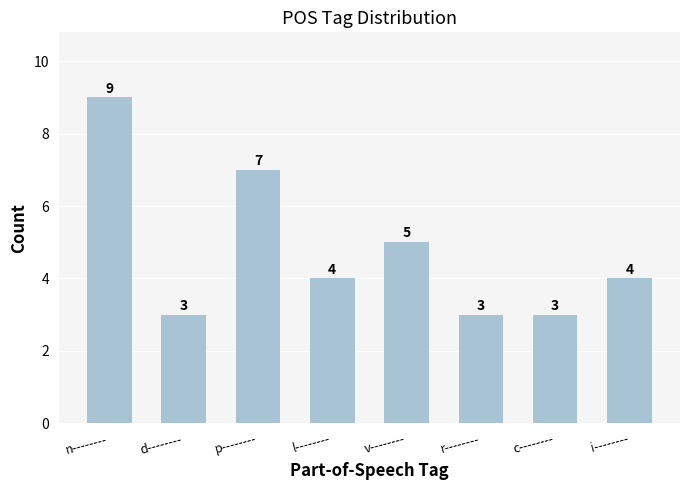

The value at n-------- is 9. True or false?

True